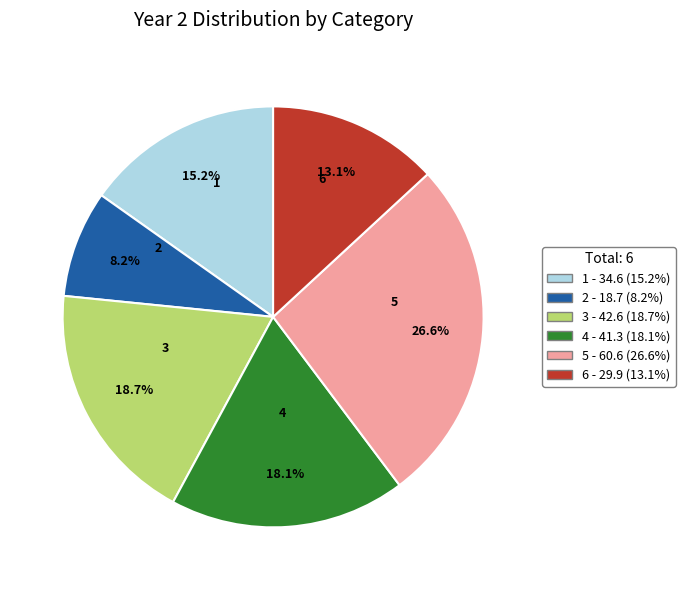

Between 2 and 1, which is larger?

1